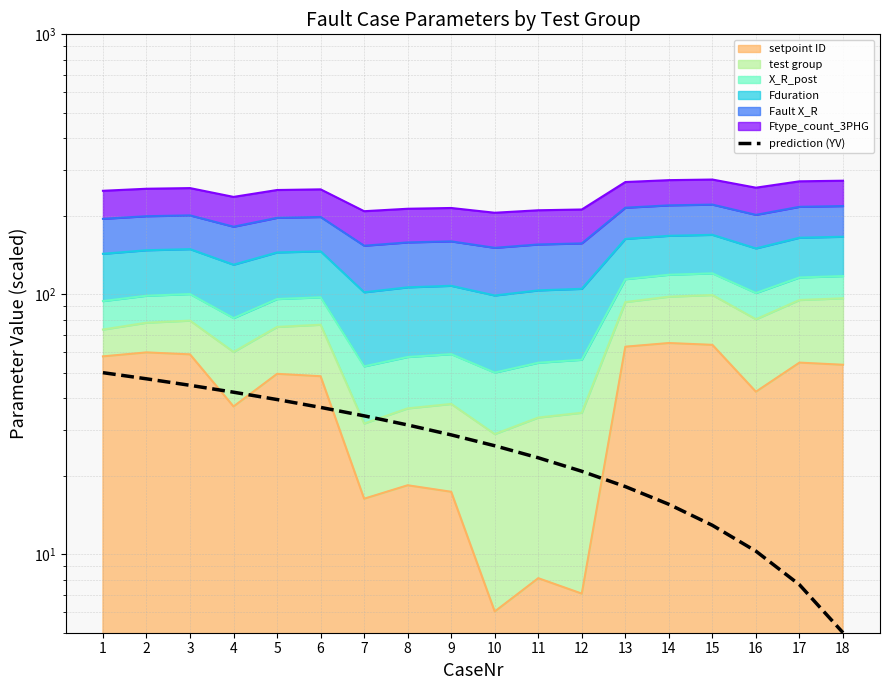

Is it true that the value at 1 is 86.8?

False